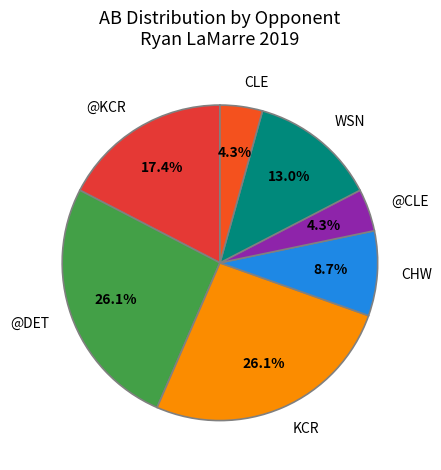

Approximately how many times larger is the value at @KCR compared to KCR?

0.7